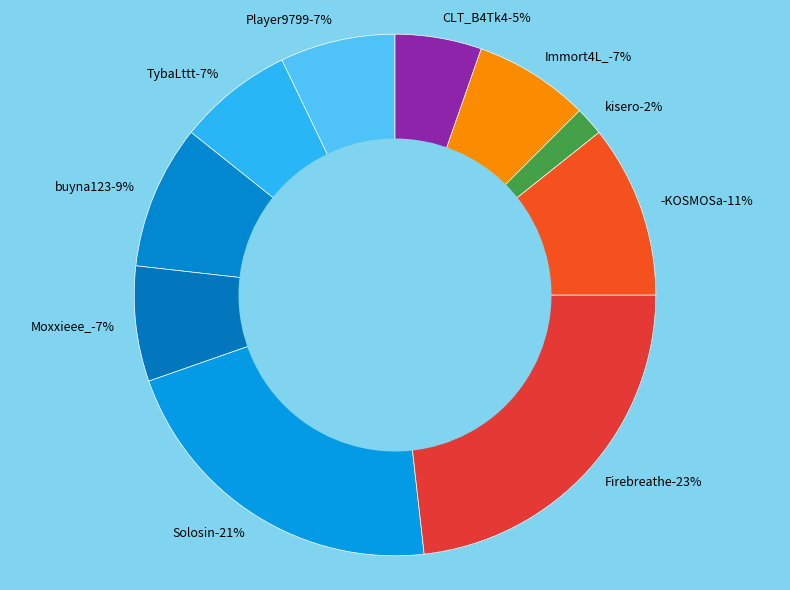

How many segments does this pie chart have?

10